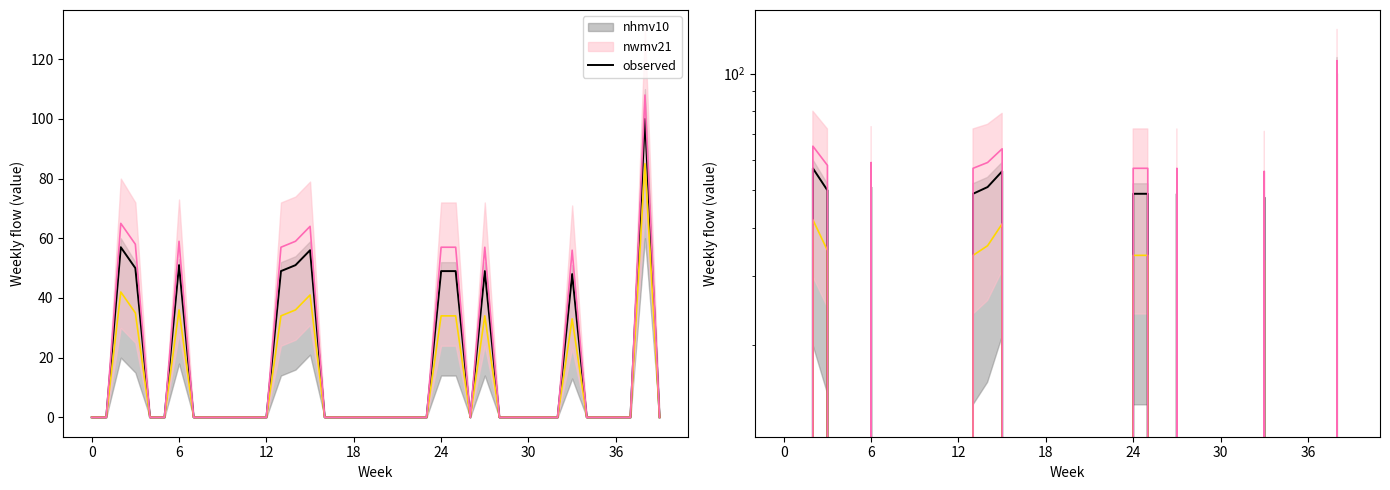

What is the value of the 34th point from the left?

48